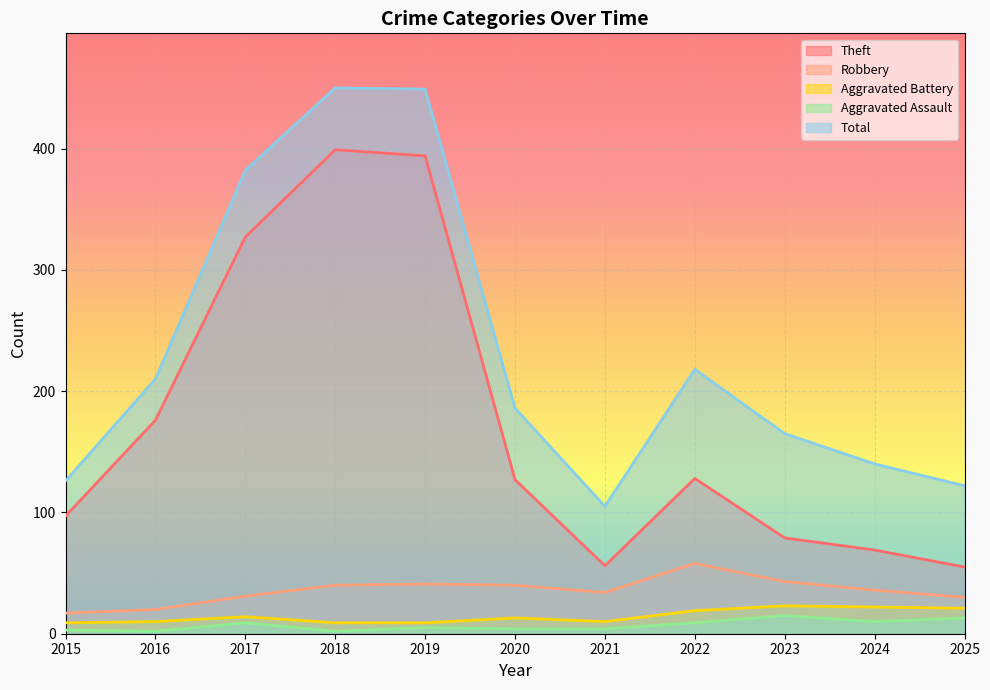

Which series has the largest total across all categories?

Total